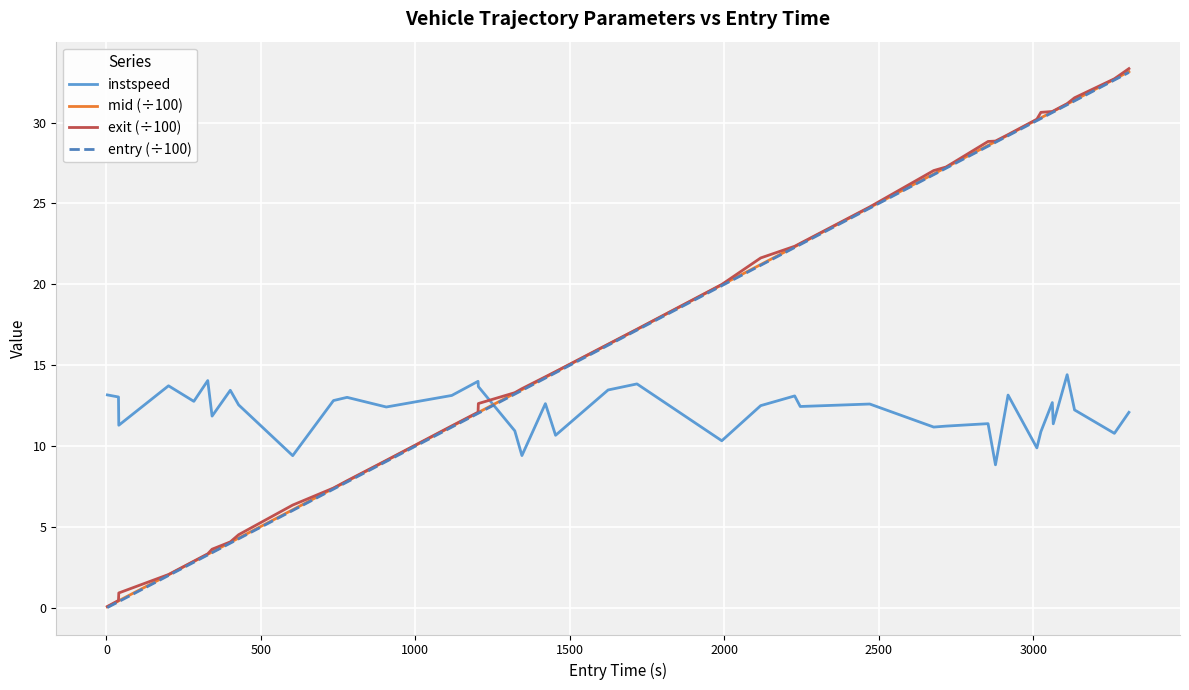

After their last crossing, which series has the higher values: instspeed or mid (÷100)?

mid (÷100)